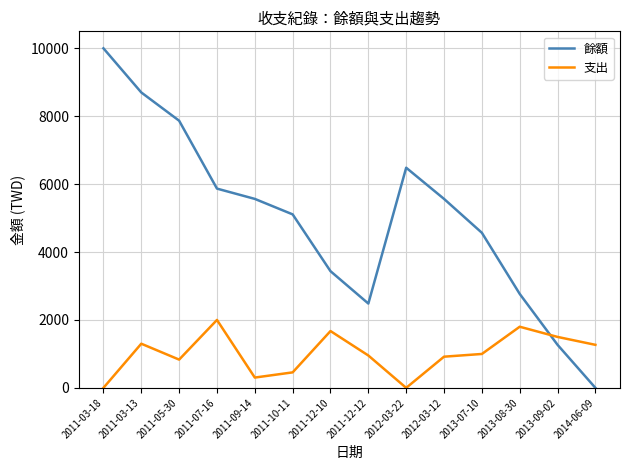

Is the value of 支出 at 2011-09-14 greater than the value of 餘額 at 2013-09-02?

No